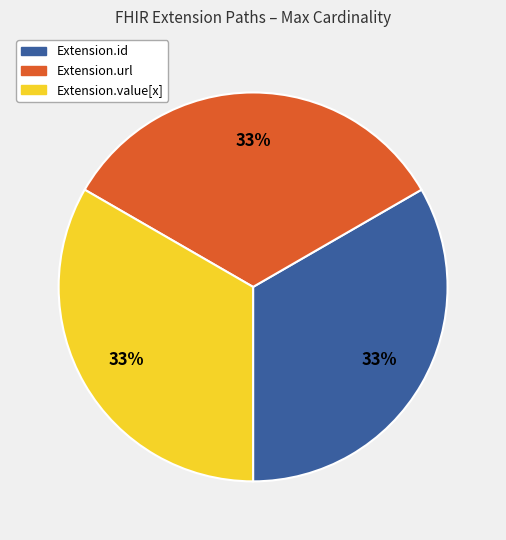

To the nearest percent, what is the average slice percentage?

33%